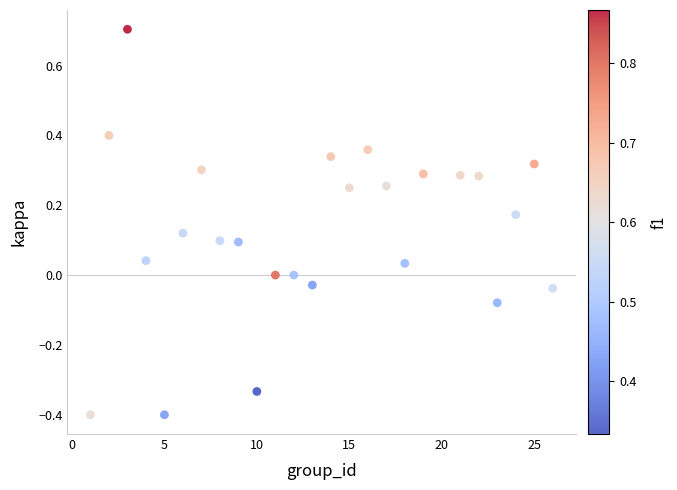

What is the range of Y values (max minus min)?

1.1